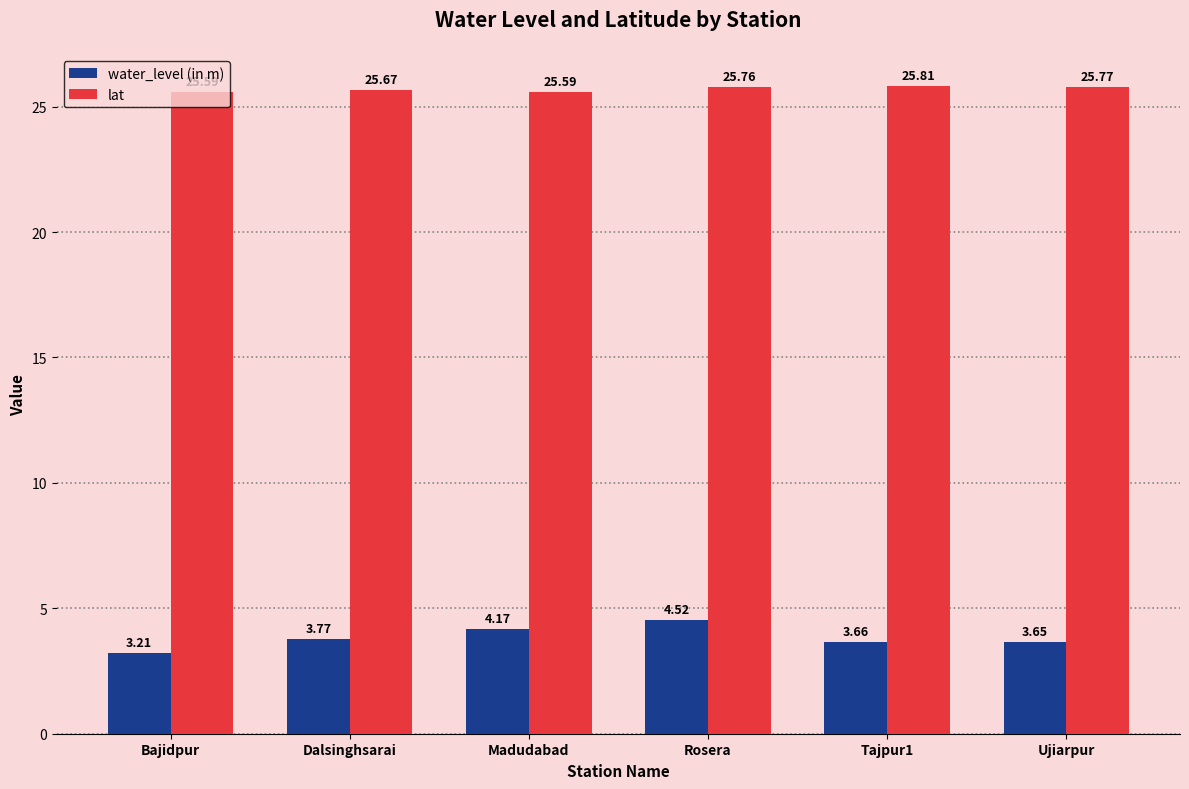

At which label does lat reach its peak?

Tajpur1